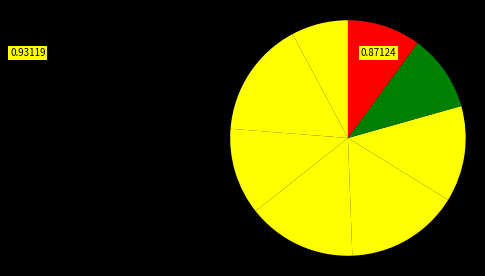

Count the number of slices in the pie.

8